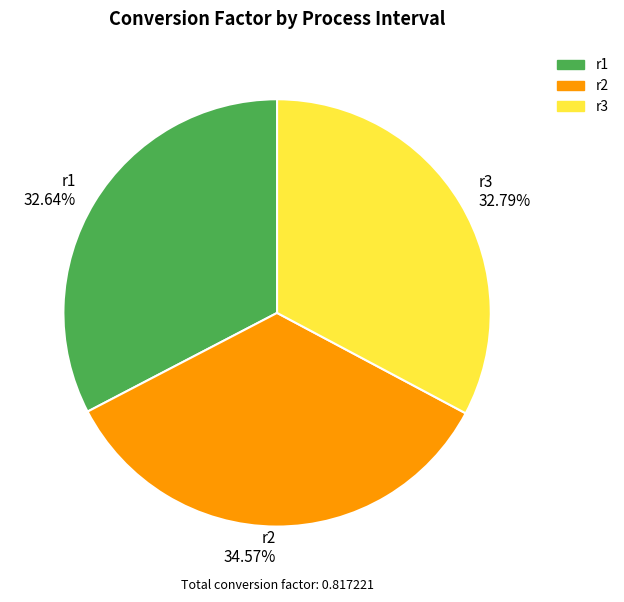

Does r1 account for over 50% of the chart?

No